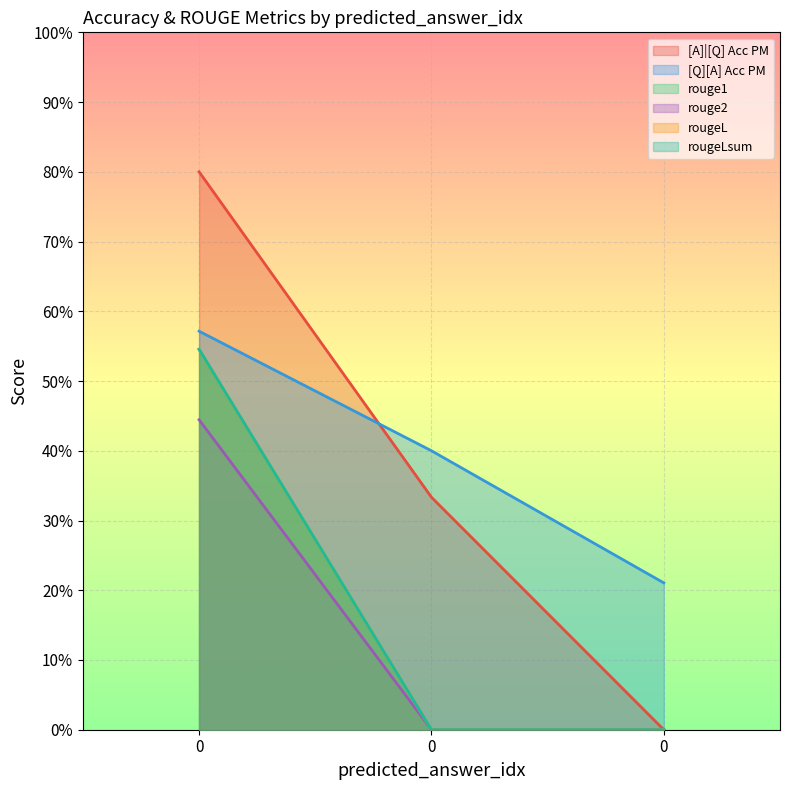

The value of rouge2 at 0 is 0.7. True or false?

False